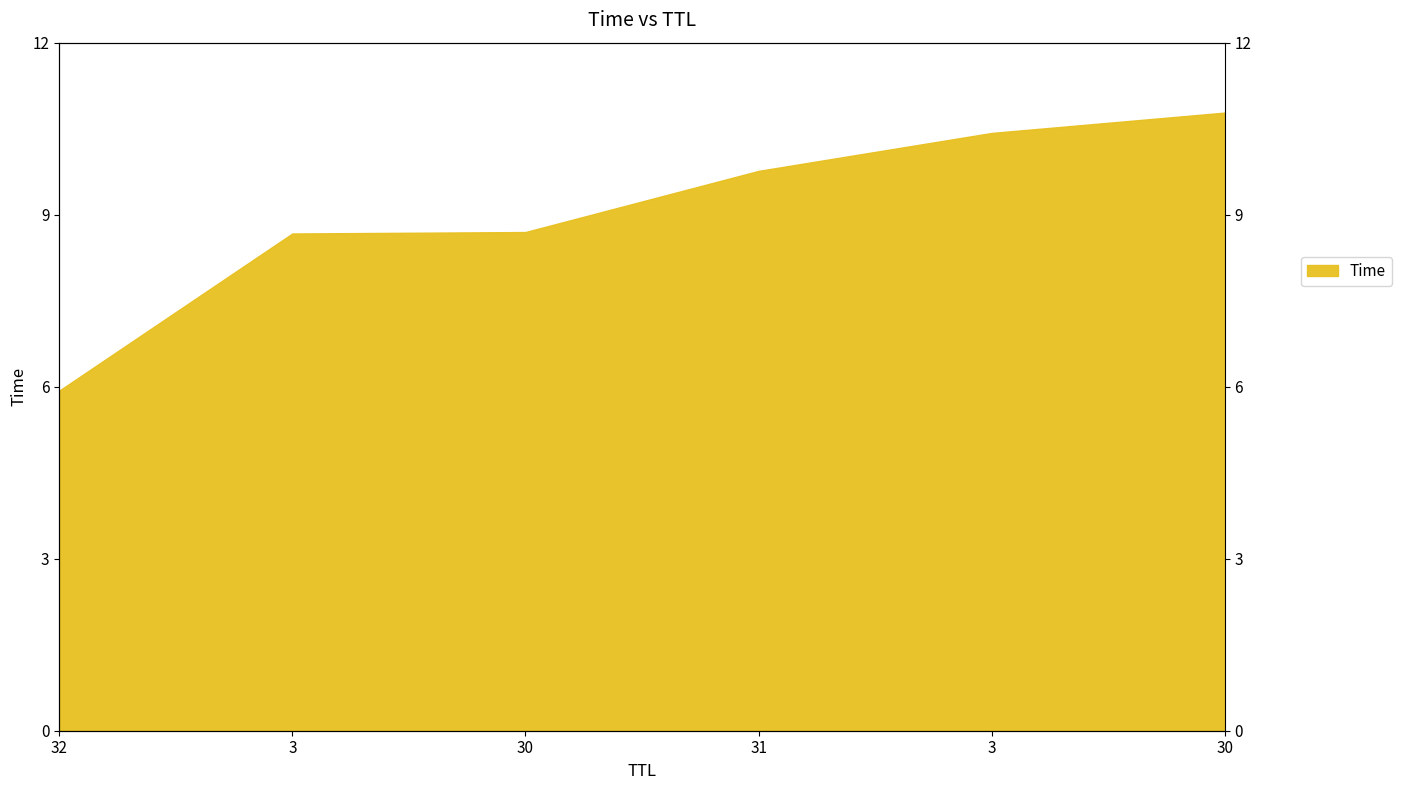

What is the label of the 4th point from the left?

31